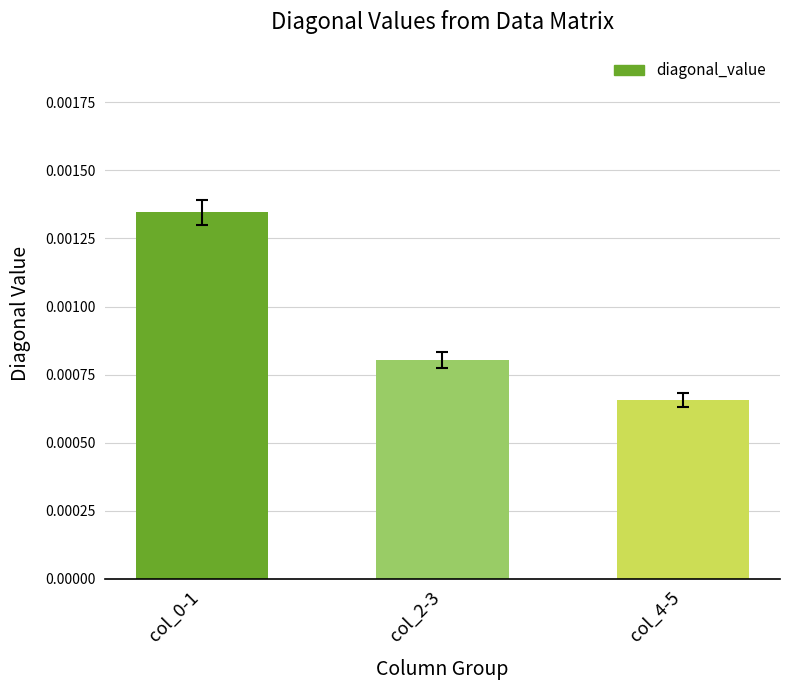

Between col_4-5 and col_2-3, which is larger?

col_2-3